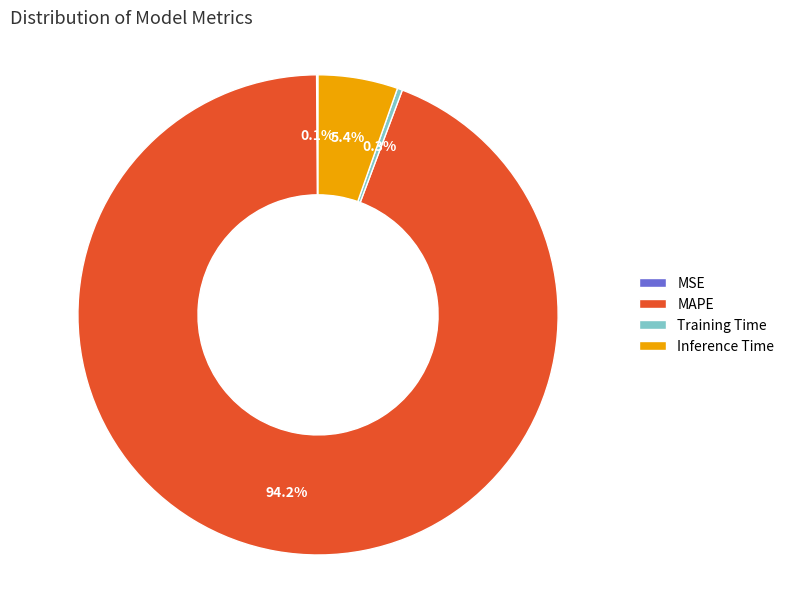

Does any single category account for the majority?

Yes